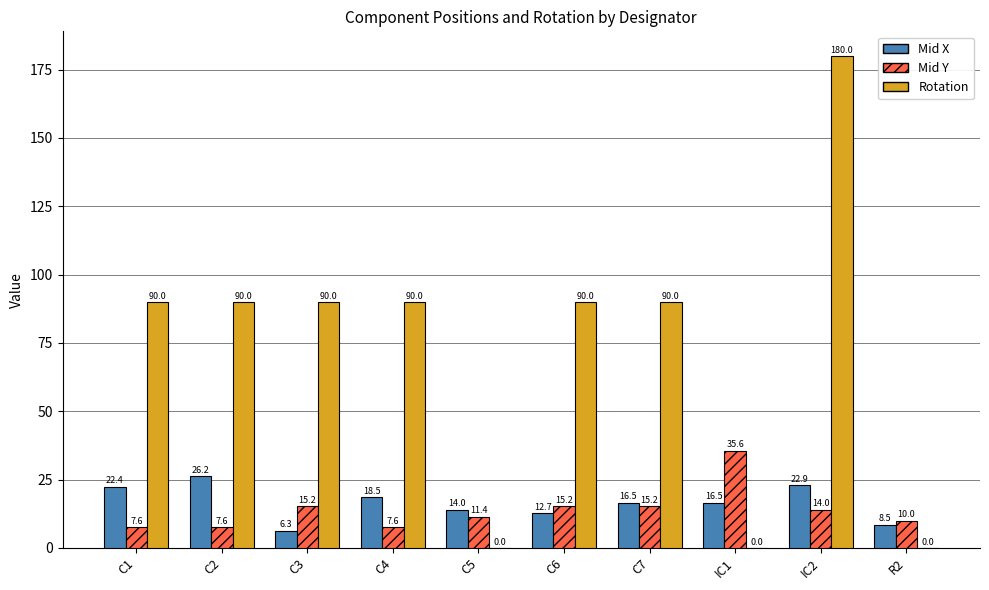

Which series has the largest total across all categories?

Rotation